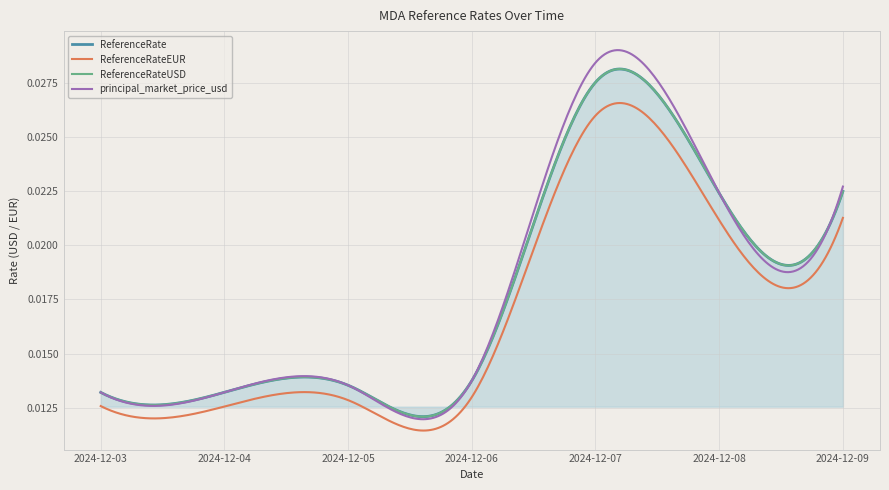

The value of ReferenceRateEUR at 2024-12-04 is 0.0. True or false?

True